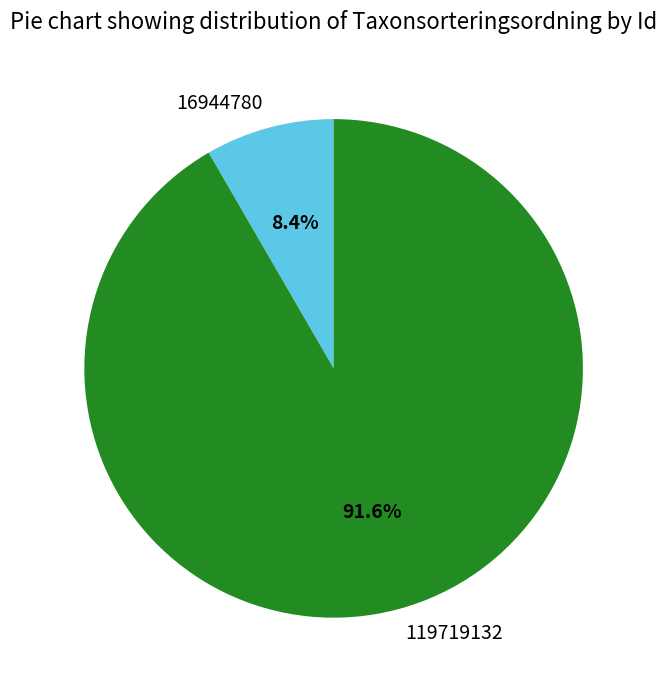

Rank the categories by value from lowest to highest.

16944780, 119719132